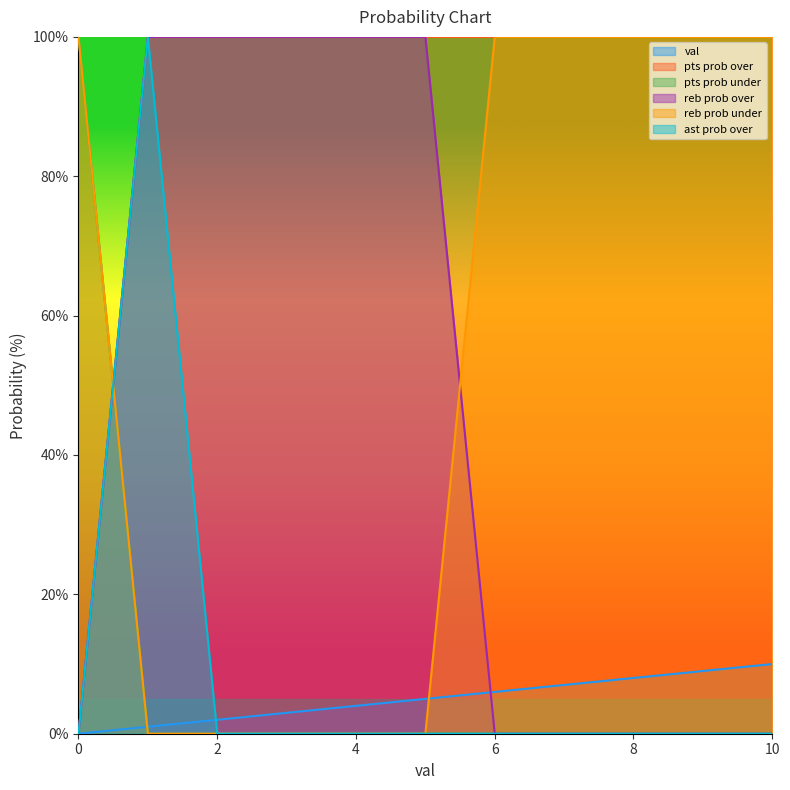

The value of pts prob over at 9 is 100. True or false?

True